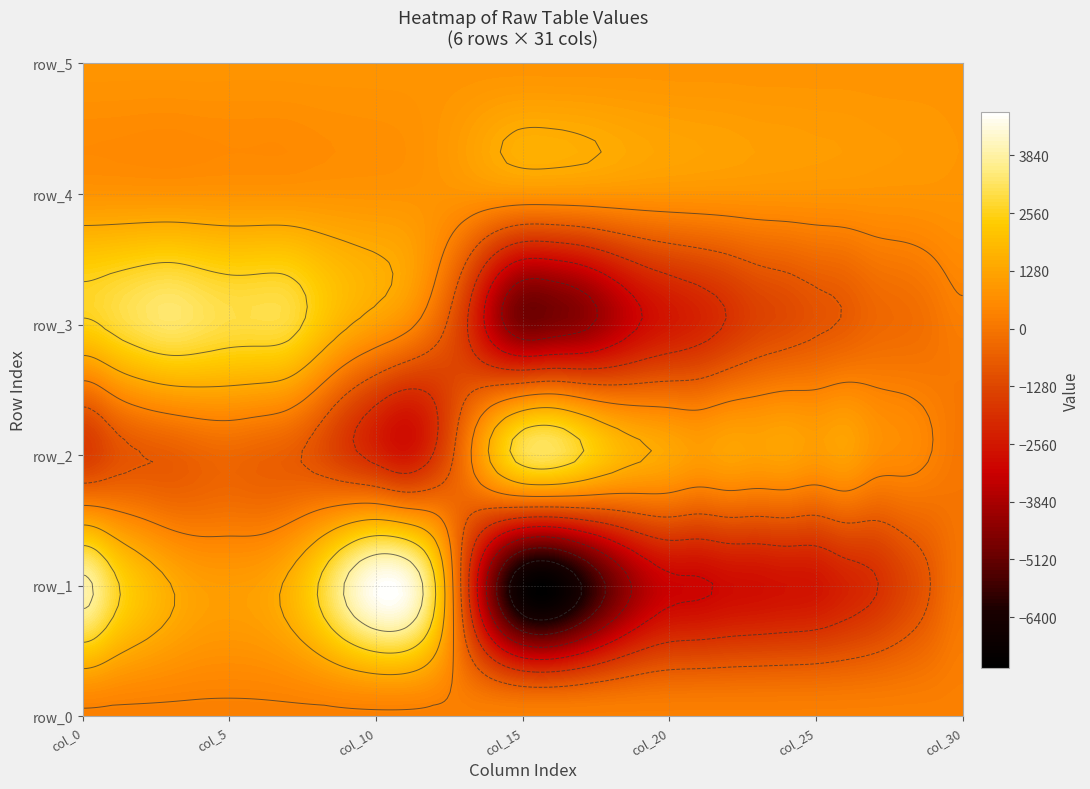

At how many categories does at least one series exceed -1773?

31